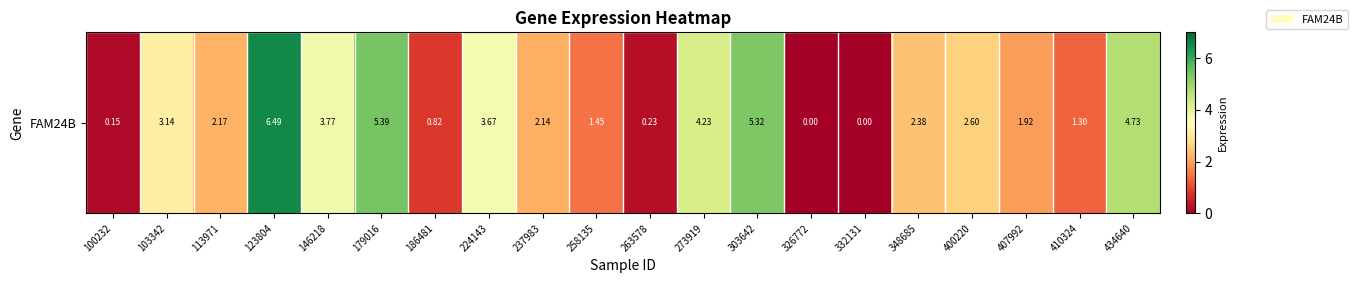

What is the change in value from 400220 to 434640?

+2.1